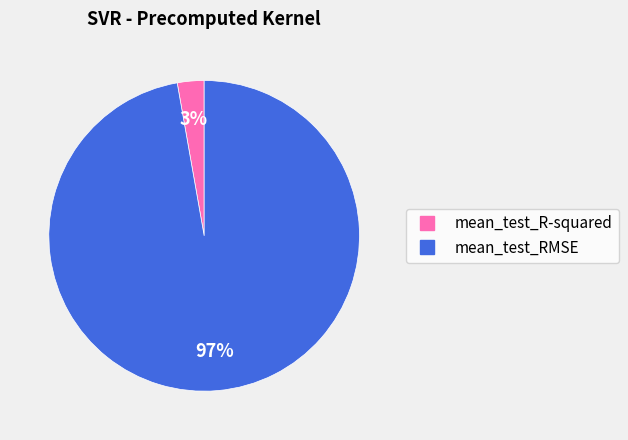

To the nearest percent, what is the combined percentage of mean_test_R-squared and mean_test_RMSE?

100%